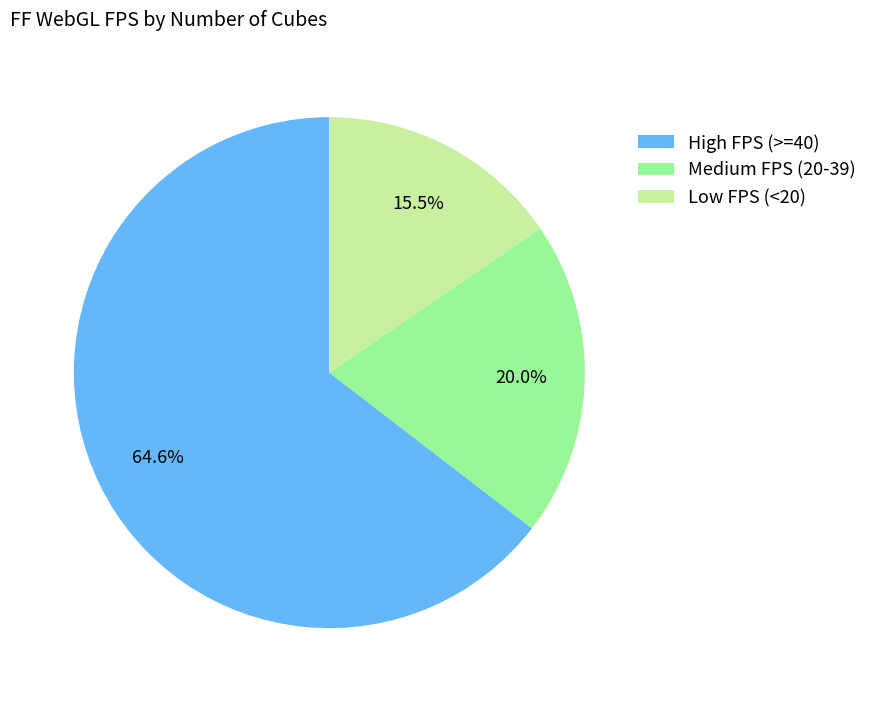

Count the number of slices in the pie.

3